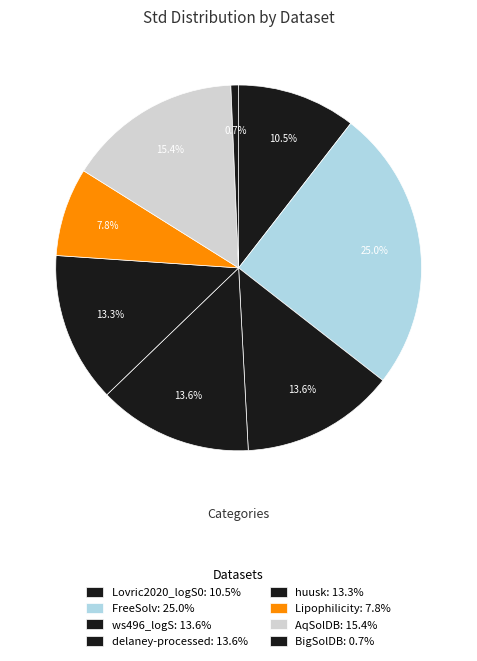

How many segments does this pie chart have?

8